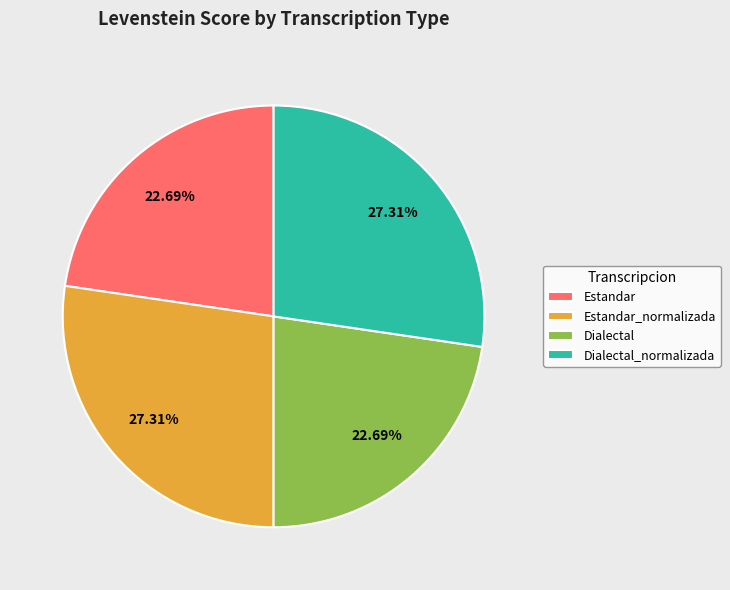

To the nearest percent, what portion does Dialectal represent?

23%